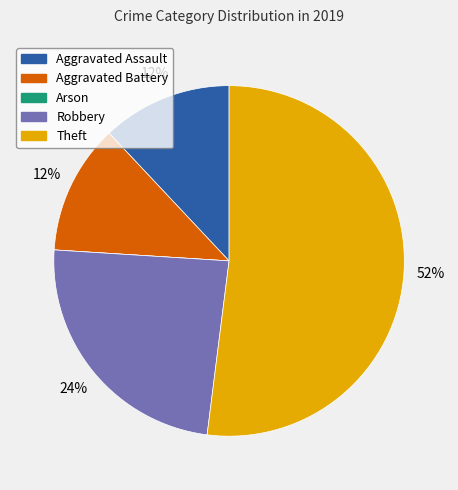

The Robbery slice represents 24% of the pie. True or false?

True